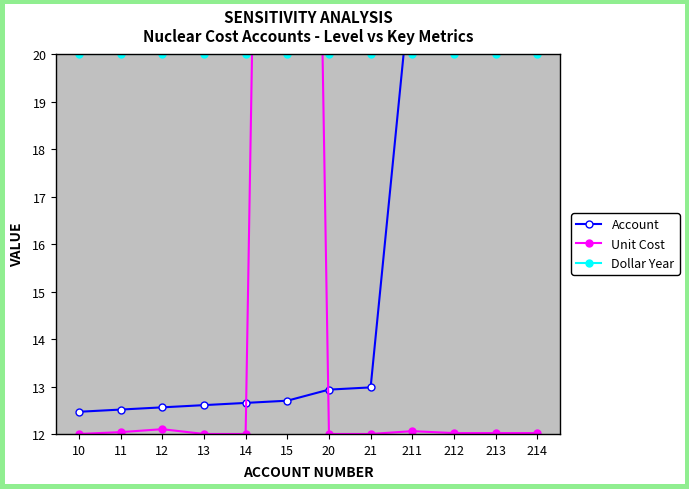

What is the spread (max minus min) of values at 21?

8.0